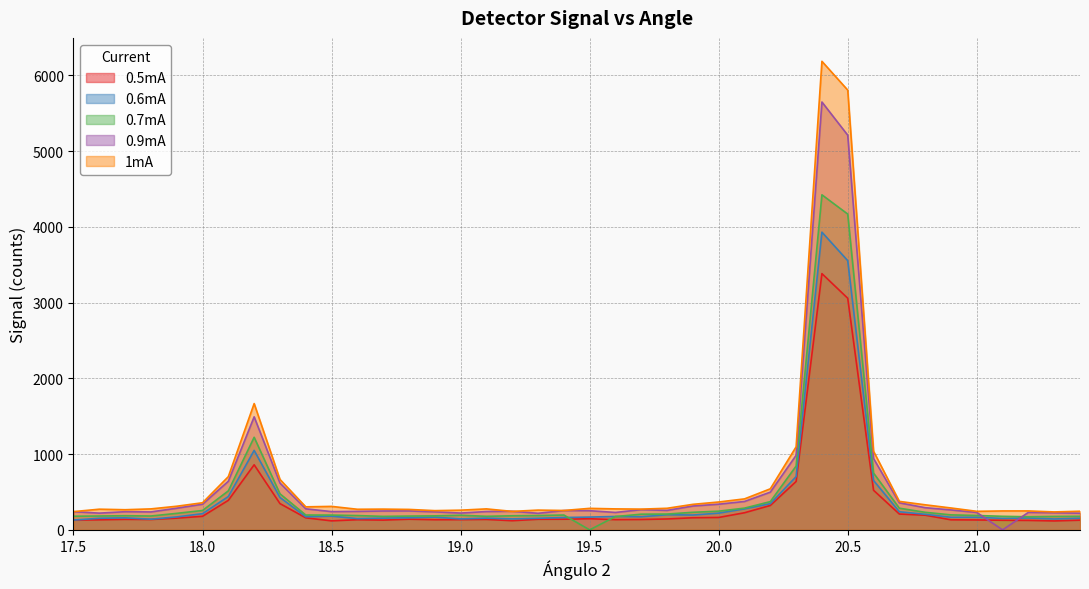

The value of 0.7mA at 20.9 is 198. True or false?

True